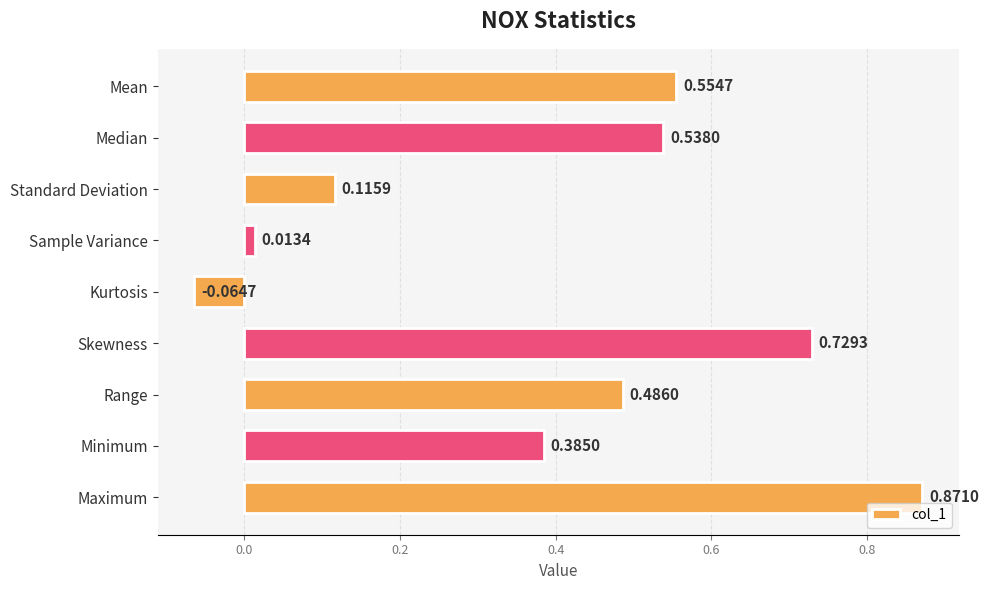

What is the label of the 3rd bar from the bottom?

Range